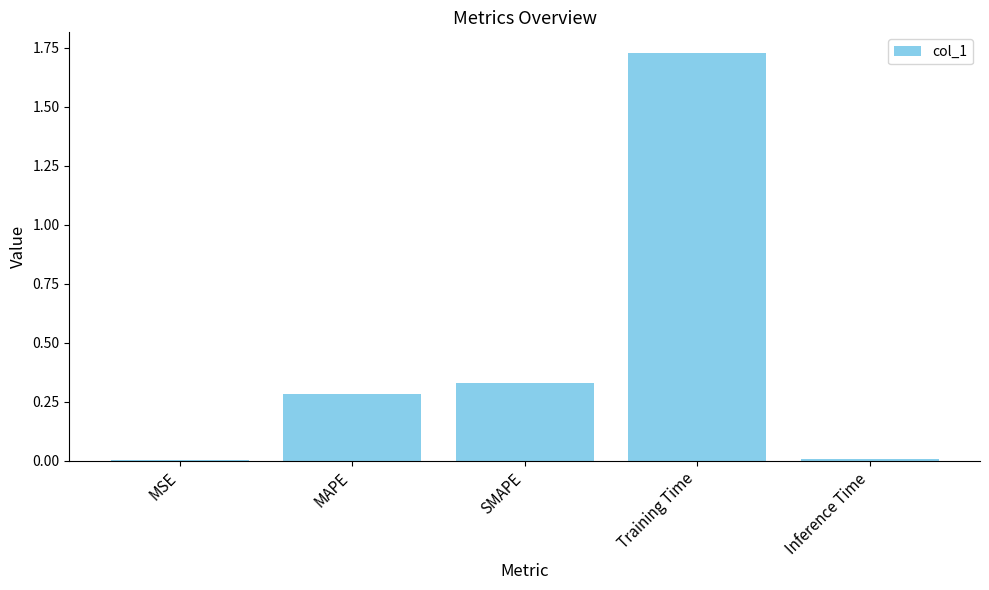

What is the sum of all values?

2.4